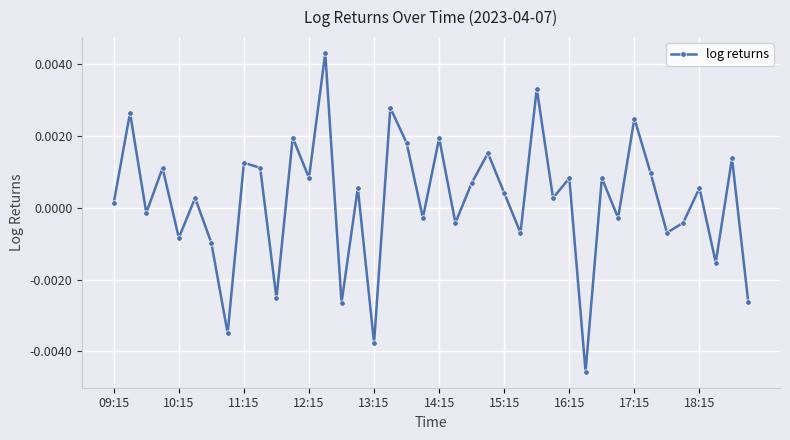

Is this an area chart (filled region under the line)?

No